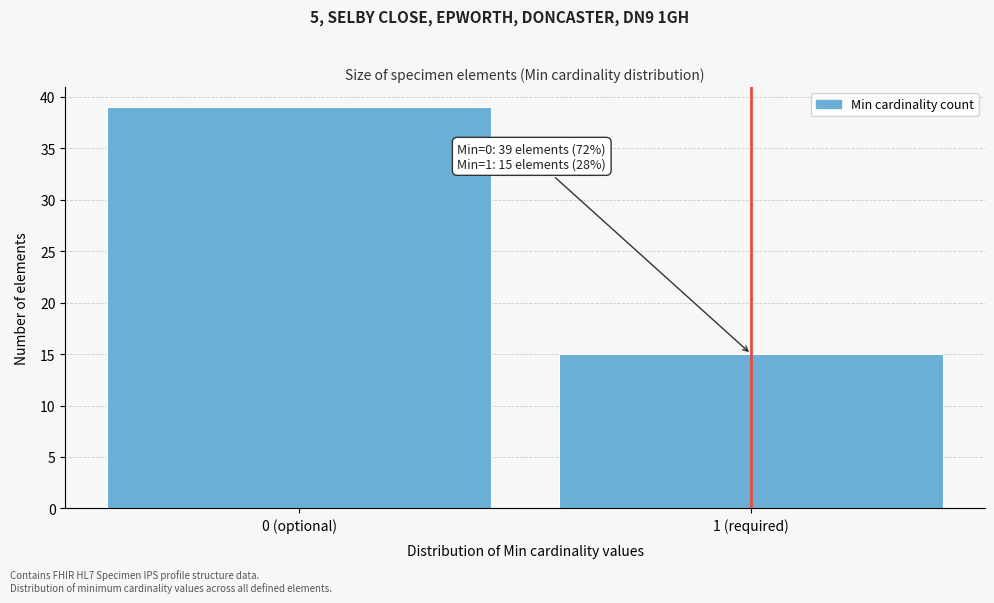

Reading left to right, extract all data points from this chart.

39	15